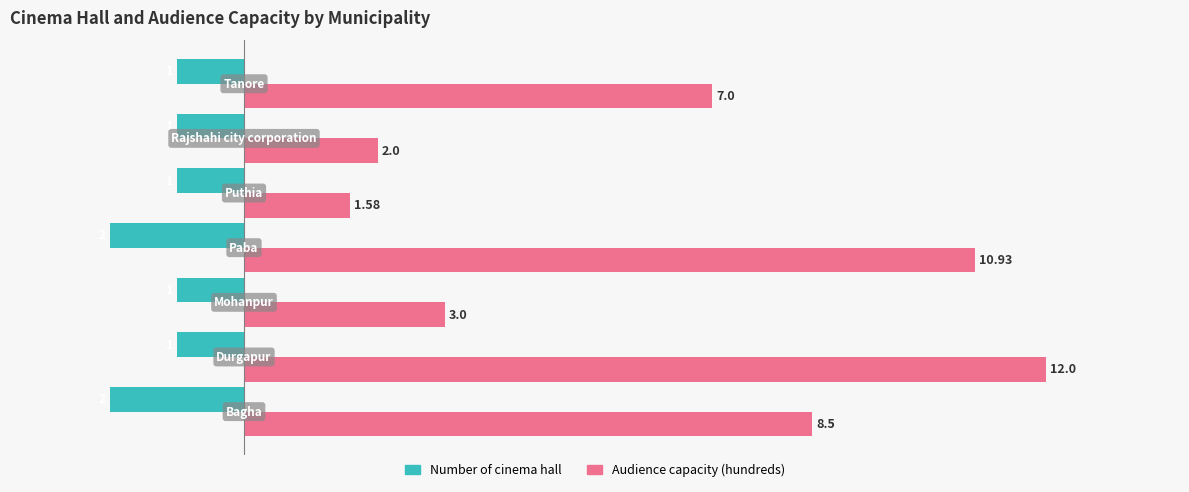

Which series has the largest total across all categories?

Audience capacity (hundreds)